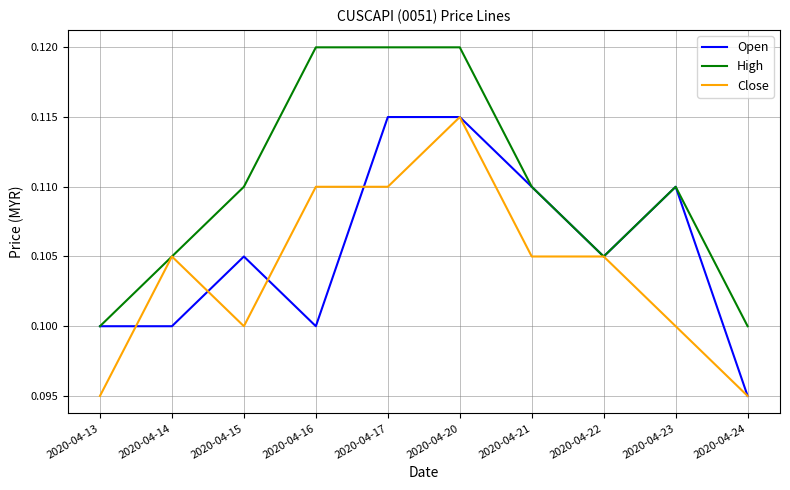

Rank the series by their average value, from lowest to highest.

Close, Open, High